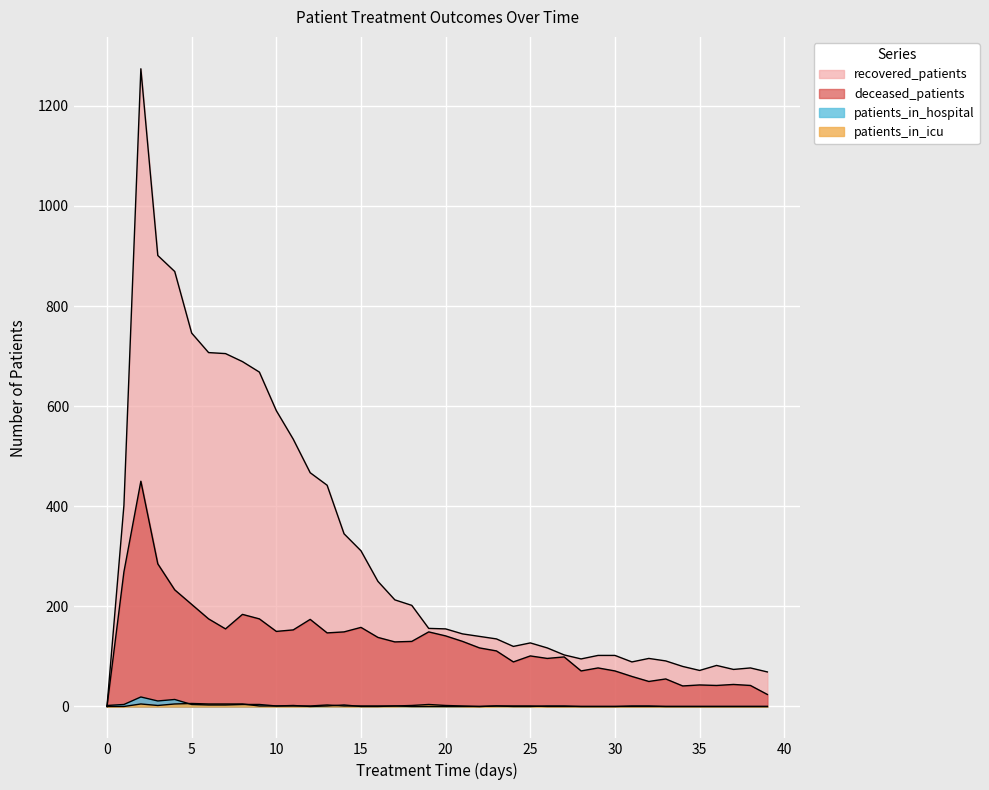

At which category does deceased_patients reach its first local peak?

2